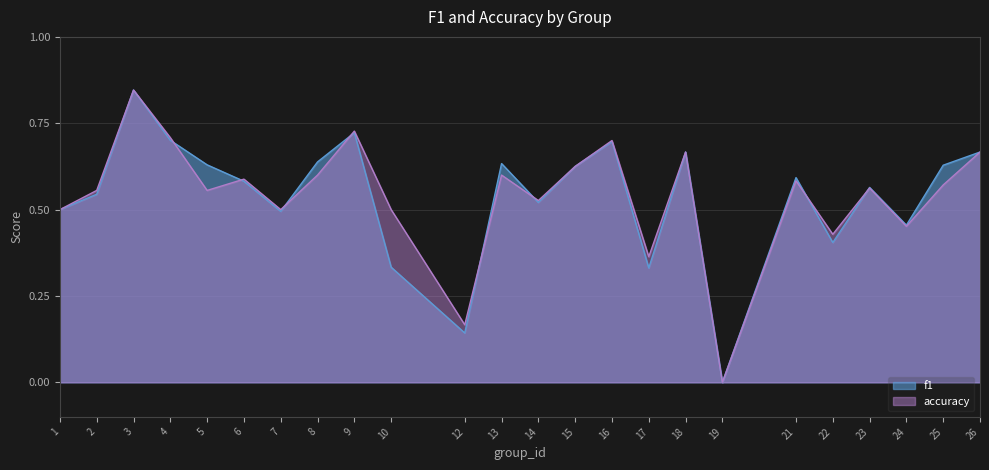

What is the value of the f1 point at the 11th from the left?

0.1